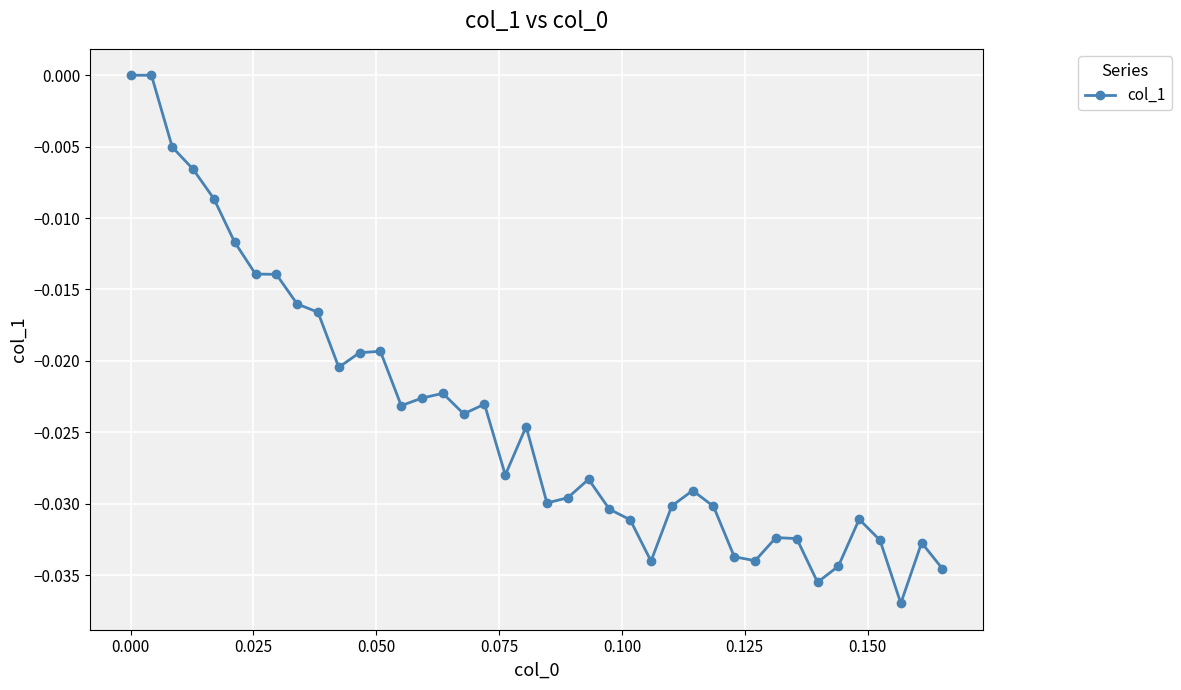

True or false: there are more than 1 points higher than both neighbors.

True